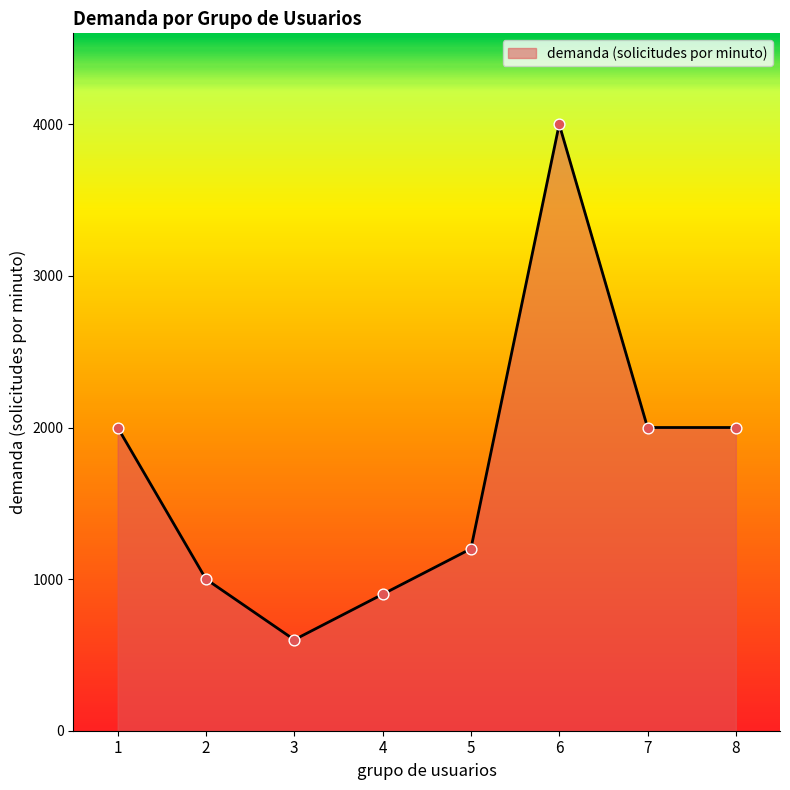

Between 1 and 4, which is larger?

1